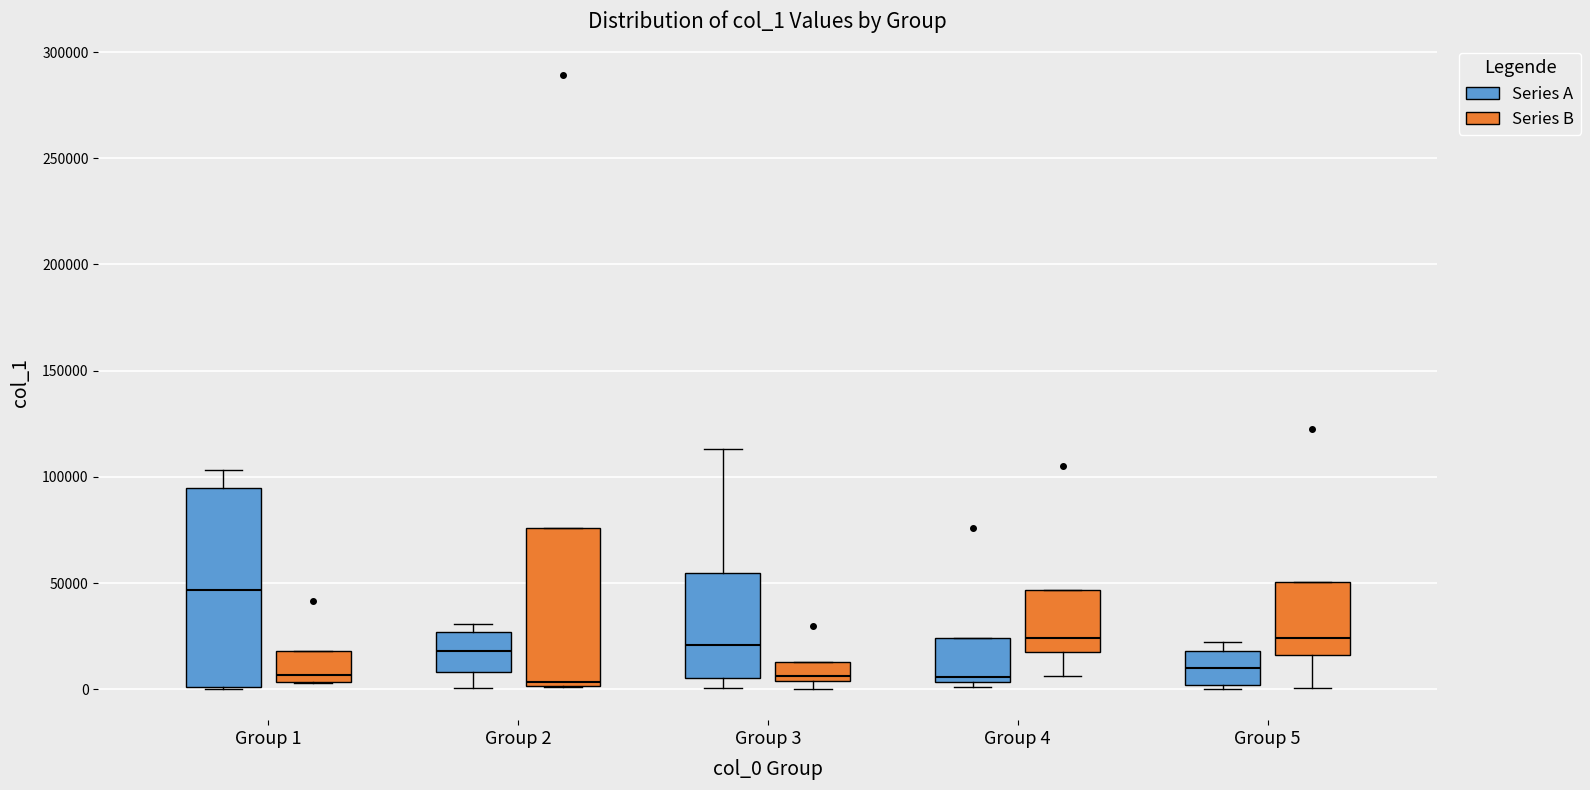

Reading left to right, transcribe this box plot: for each box, give where its median line is, the range the box spans, and where its two whiskers end, as read against the y-axis. The values are not printed on the chart, so give them approximately, as read against the axis.

Group 1 (Series A): median 45000, box 0 to 95000, whiskers 0 to 105000
Group 1 (Series B): median 5000 (just above the box's lower edge), box 5000 to 20000, whiskers 5000 to 20000
Group 2 (Series A): median 20000, box 10000 to 25000, whiskers 0 to 30000
Group 2 (Series B): median 5000, box 0 to 75000, whiskers 0 to 75000
Group 3 (Series A): median 20000, box 5000 to 55000, whiskers 0 to 115000
Group 3 (Series B): median 5000 (just above the box's lower edge), box 5000 to 15000, whiskers 0 to 15000
Group 4 (Series A): median 5000 (just above the box's lower edge), box 5000 to 25000, whiskers 0 to 25000
Group 4 (Series B): median 25000, box 15000 to 45000, whiskers 5000 to 45000
Group 5 (Series A): median 10000, box 0 to 20000, whiskers 0 (just below the box's lower edge) to 20000 (just above the box's upper edge)
Group 5 (Series B): median 25000, box 15000 to 50000, whiskers 0 to 50000